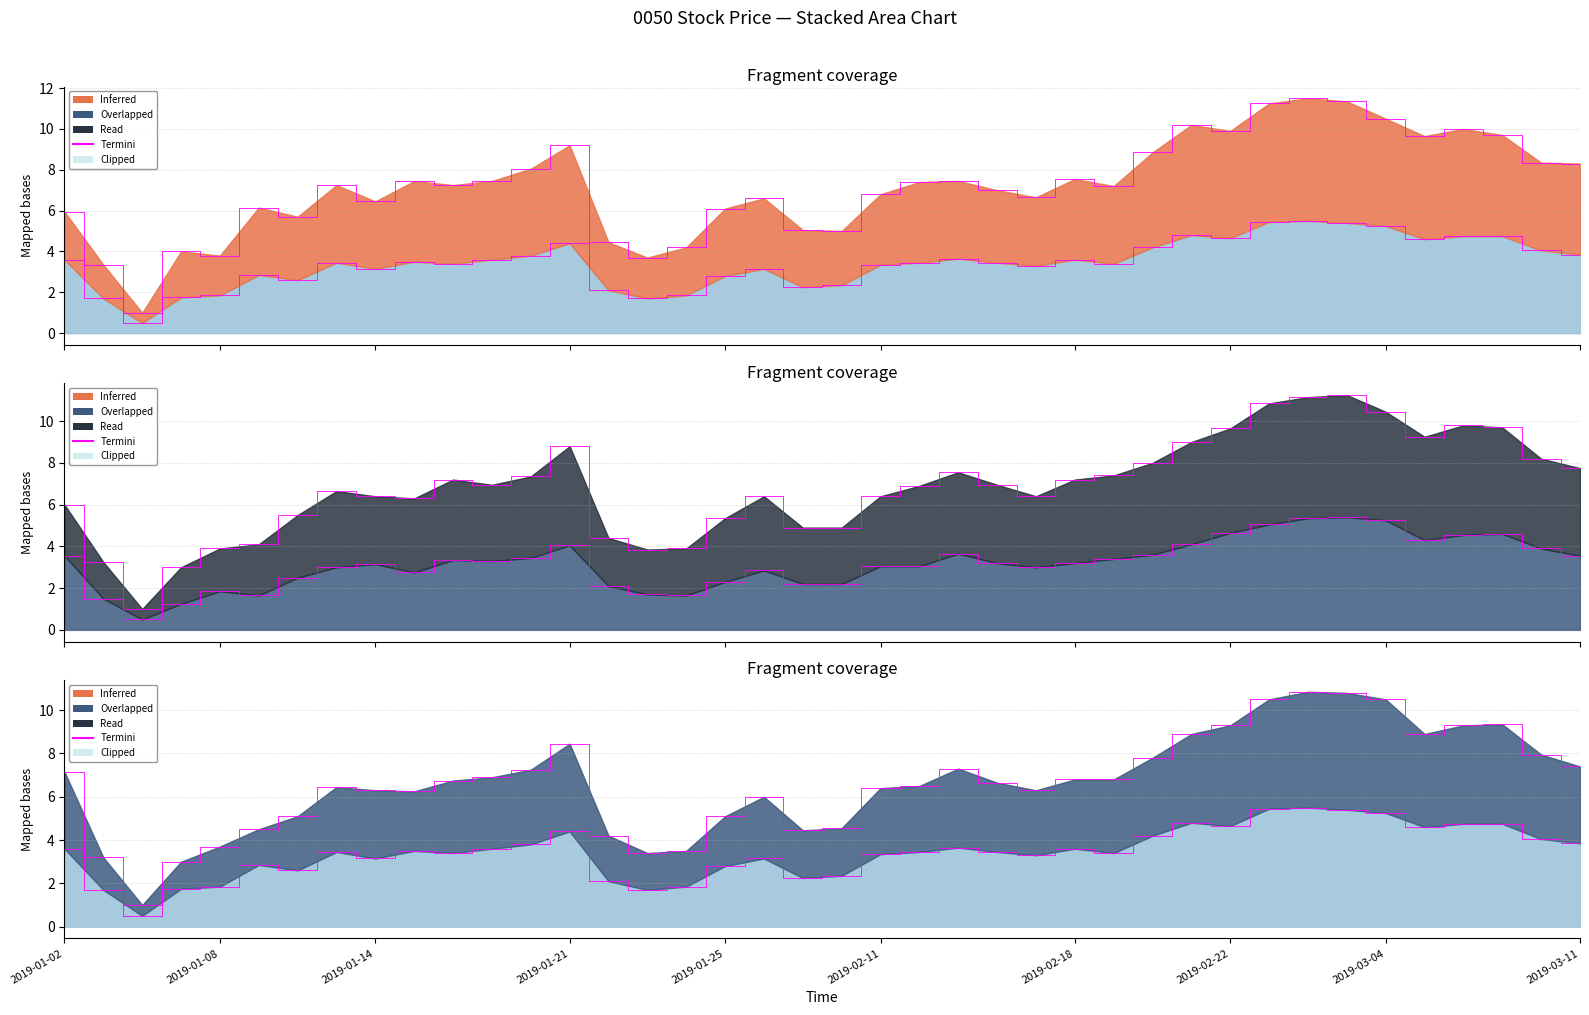

True or false: low and high cross at least once.

False